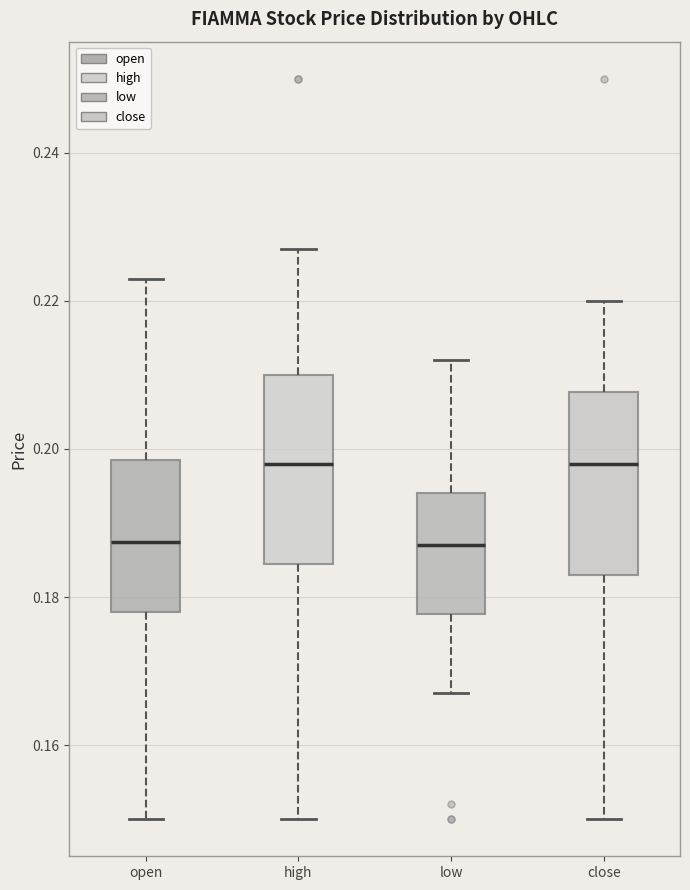

Reading left to right, read every box against the y-axis: the position of its median line, the range the box covers, and the ends of its whiskers. The values are not printed on the chart, so give them approximately, as read against the axis.

open: median 0.188, box 0.178 to 0.198, whiskers 0.150 to 0.224
high: median 0.198, box 0.184 to 0.210, whiskers 0.150 to 0.228
low: median 0.188, box 0.178 to 0.194, whiskers 0.168 to 0.212
close: median 0.198, box 0.184 to 0.208, whiskers 0.150 to 0.220